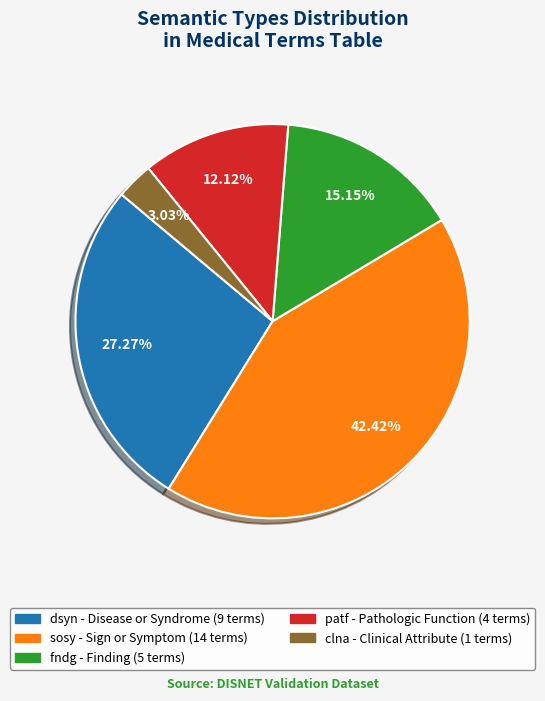

To the nearest percent, what percentage of the pie is fndg?

15%